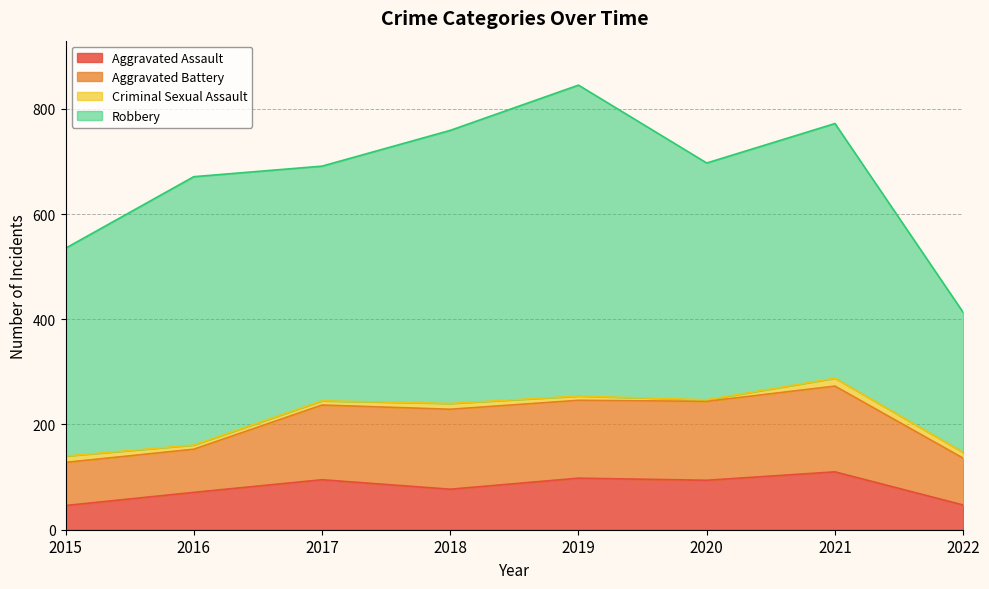

How many interior local peaks does the Aggravated Battery series have?

2